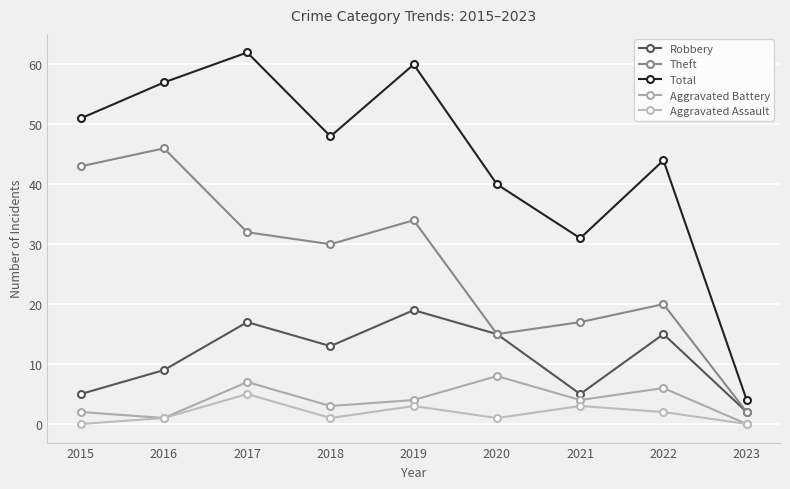

Reading right to left, transcribe all the data shown in this chart.

Robbery: 2023=2	2022=15	2021=5	2020=15	2019=19	2018=13	2017=17	2016=9	2015=5
Theft: 2023=2	2022=20	2021=17	2020=15	2019=34	2018=30	2017=32	2016=46	2015=43
Total: 2023=4	2022=44	2021=31	2020=40	2019=60	2018=48	2017=62	2016=57	2015=51
Aggravated Battery: 2023=0	2022=6	2021=4	2020=8	2019=4	2018=3	2017=7	2016=1	2015=2
Aggravated Assault: 2023=0	2022=2	2021=3	2020=1	2019=3	2018=1	2017=5	2016=1	2015=0